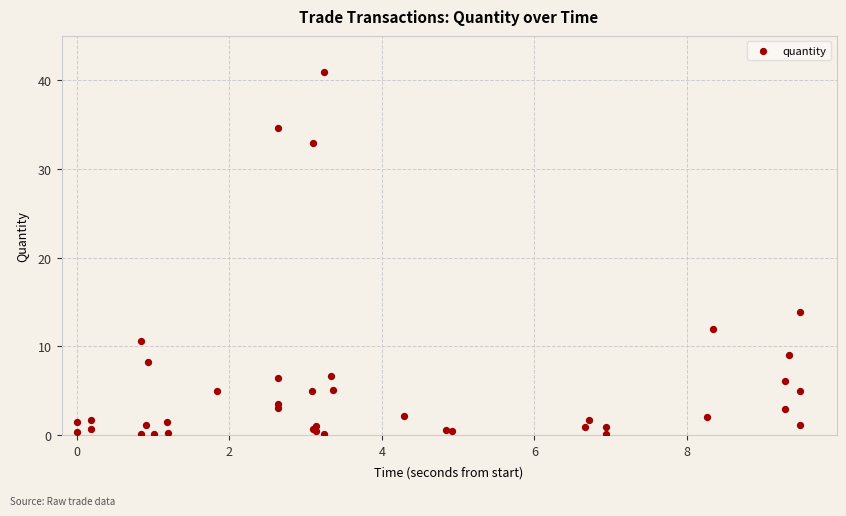

What Y value in the scatter plot is closest to 20?

13.8